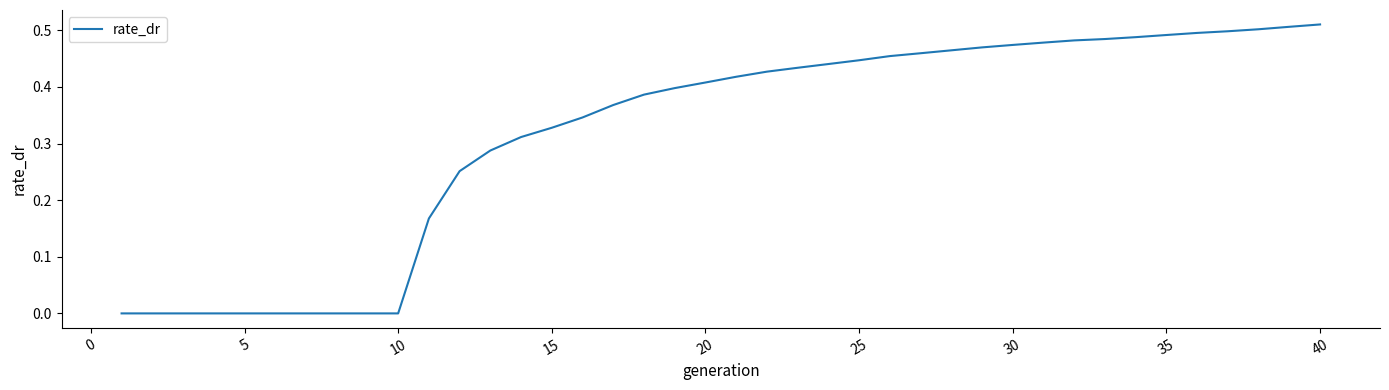

Is it true that the value at 20 is 0.6?

False